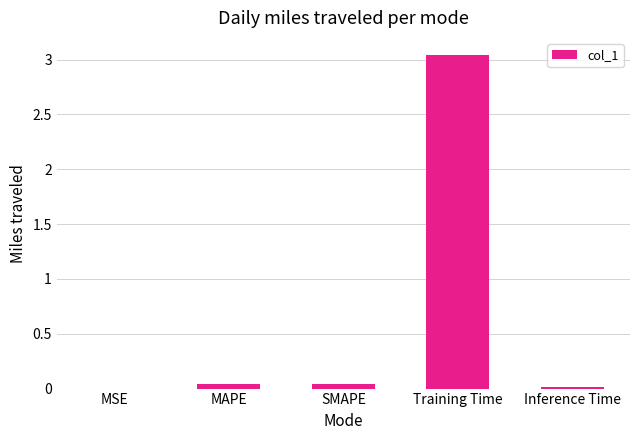

What is the sum of all values?

3.1